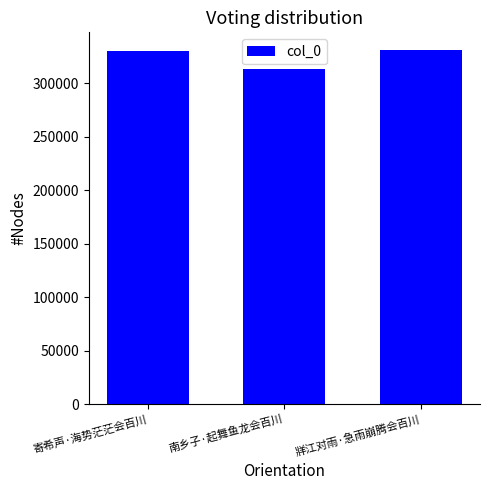

The chart shows a value of 562444 at 牂江对雨·急雨崩腾会百川. True or false?

False